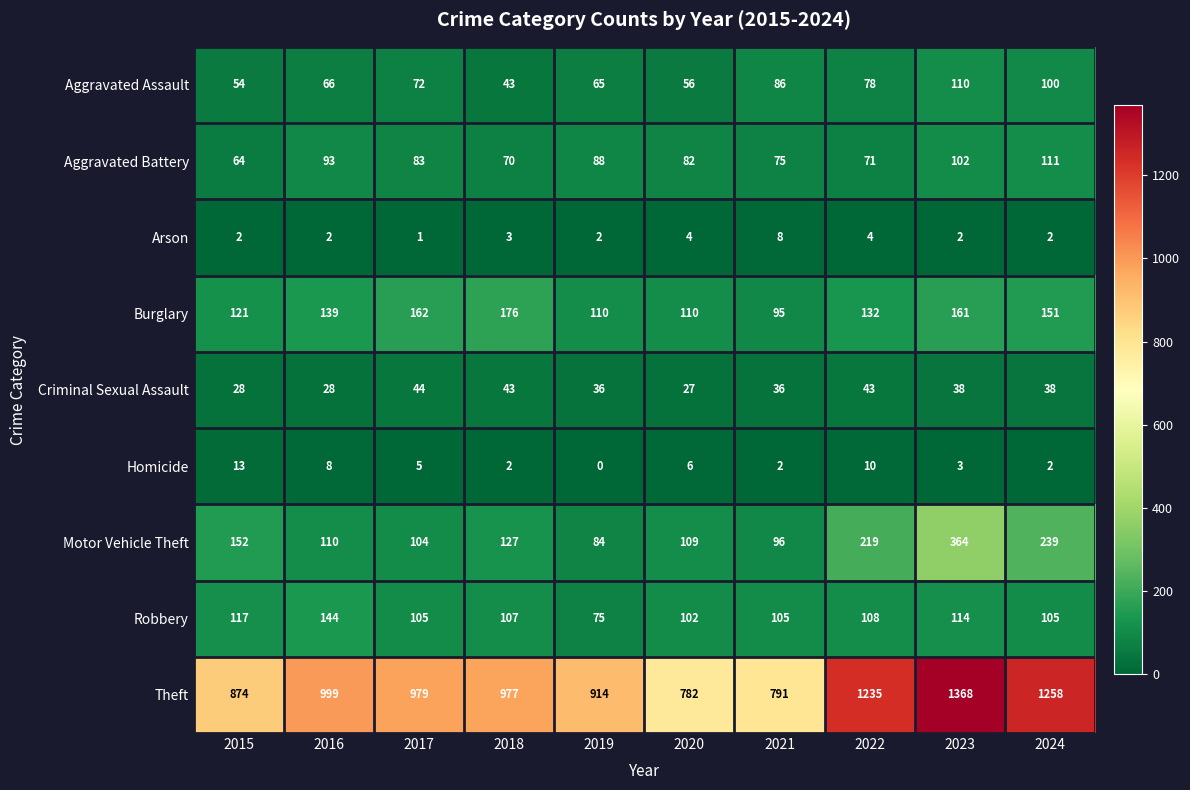

What is the spread (max minus min) of values at 2017?

978